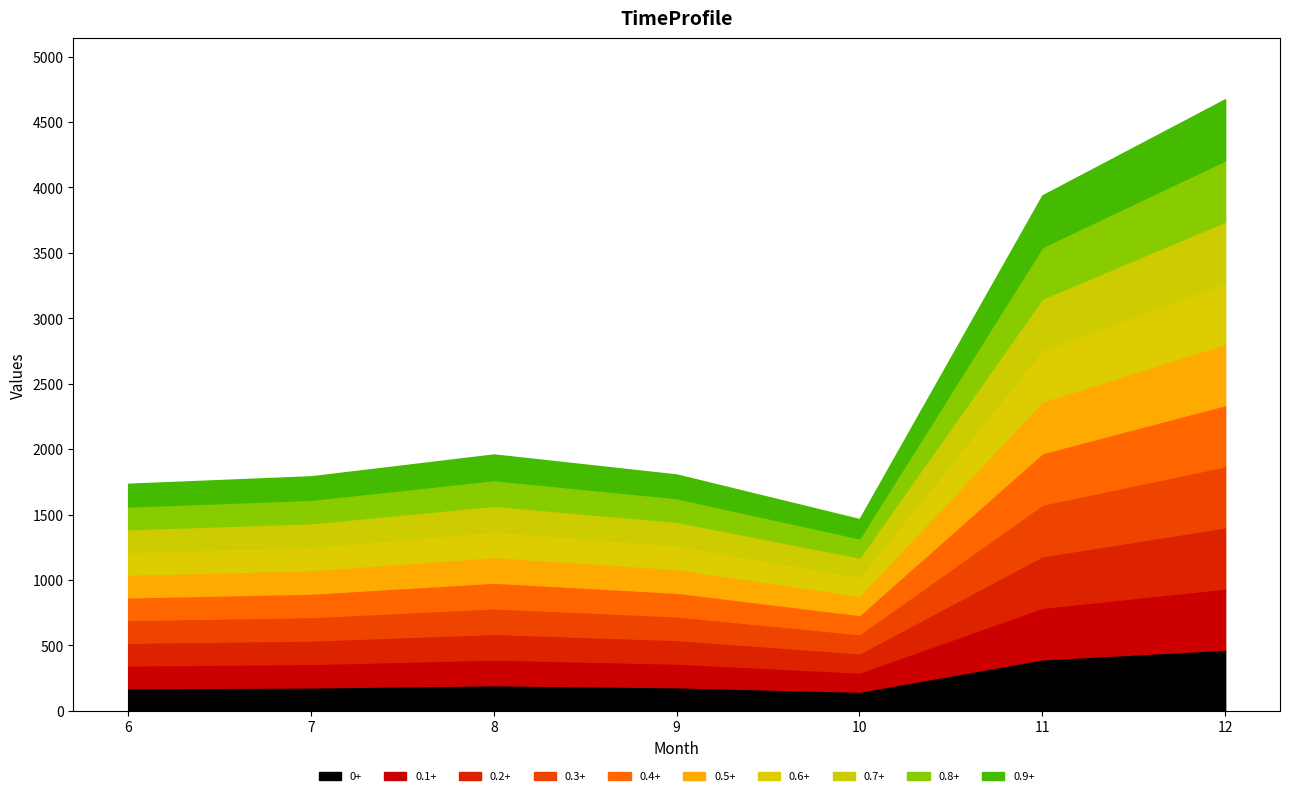

How many points are higher than both their immediate neighbors (excluding endpoints)?

1